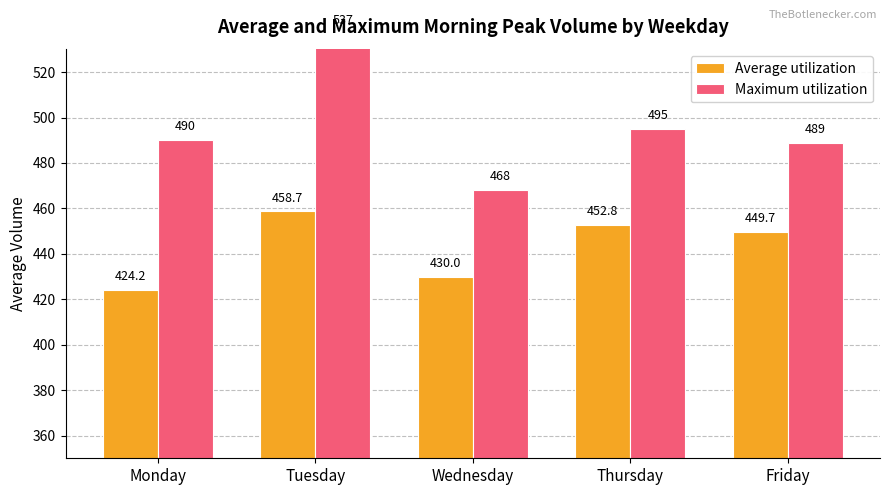

Which label corresponds to the smallest value in the chart?

Monday